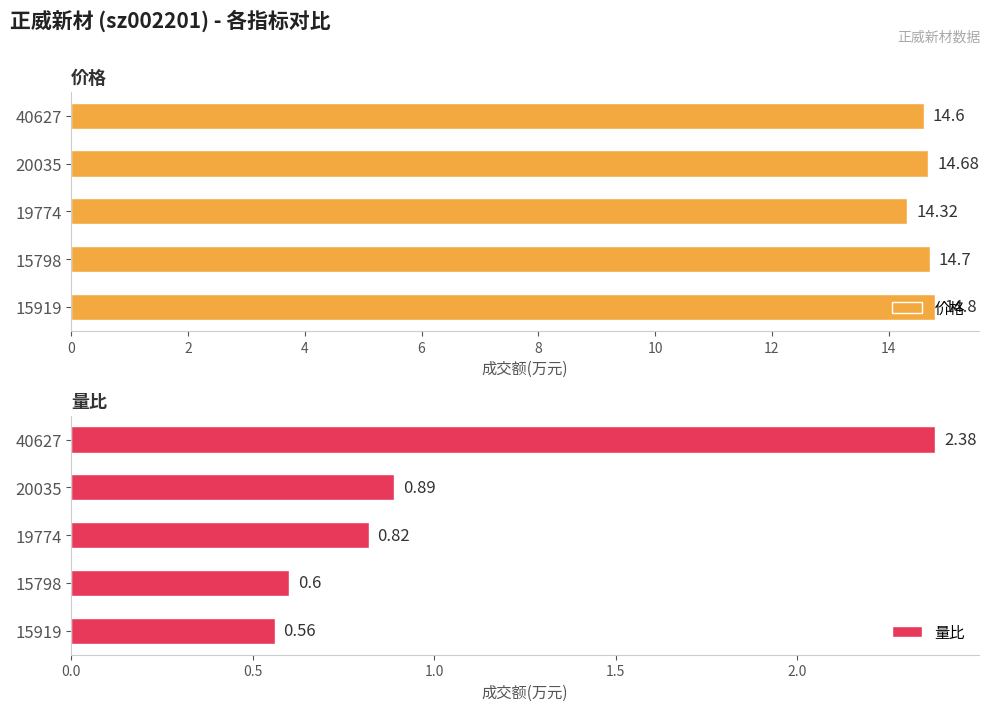

What is the average value of the 价格 series?

14.6